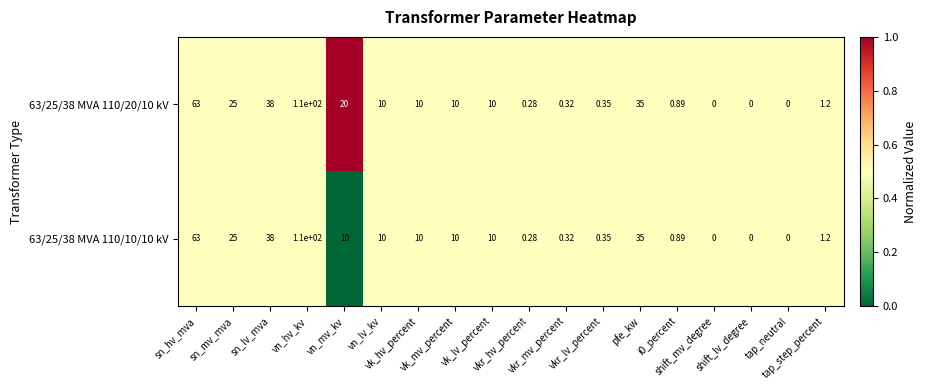

Count the number of data series in this chart.

2